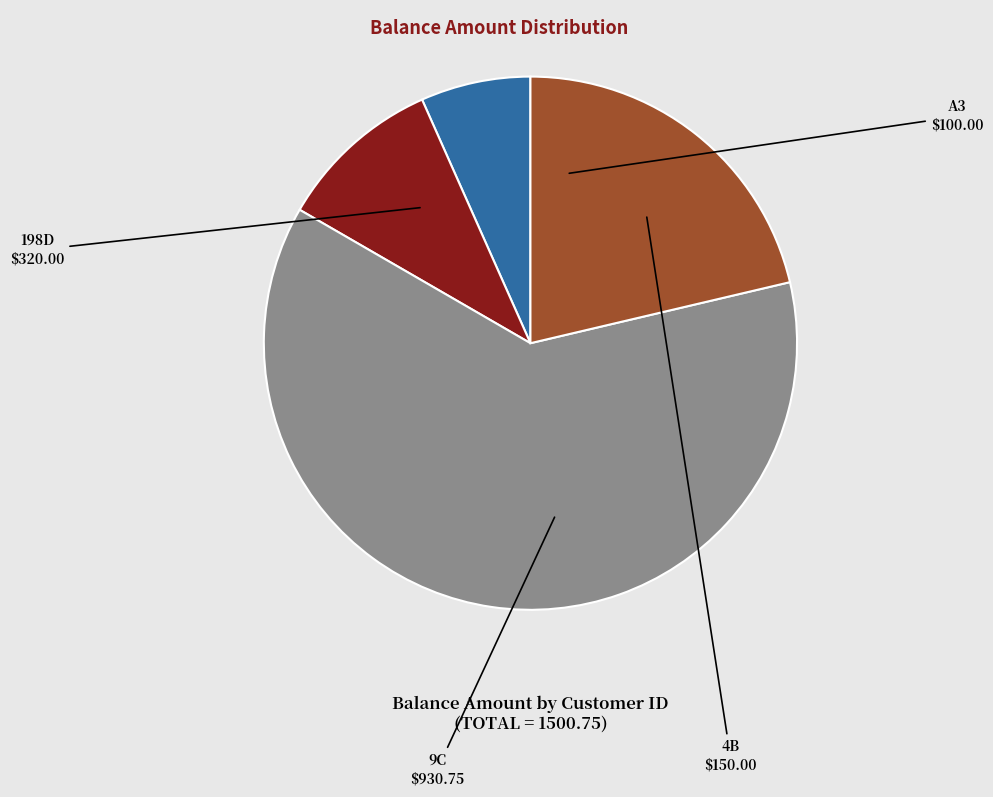

How many slices are in this pie chart?

4